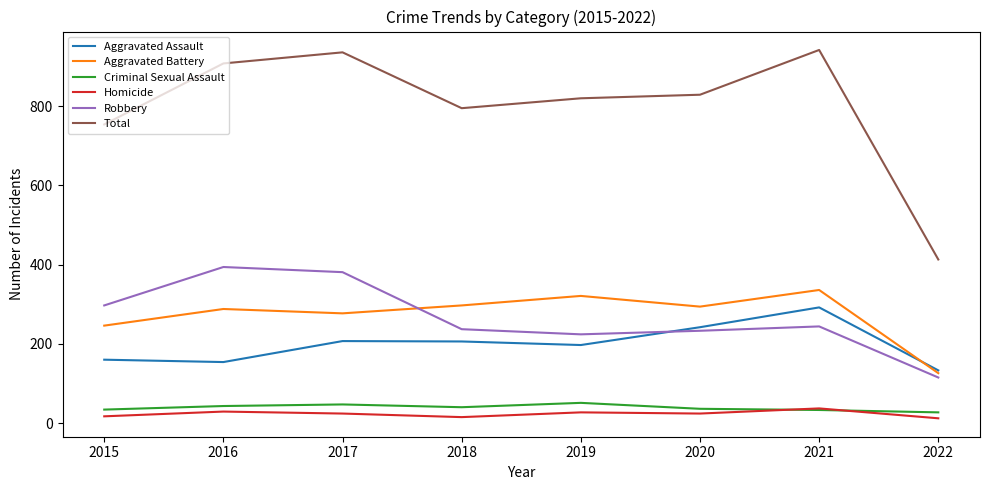

Where does the Homicide series first go above 24?

2016